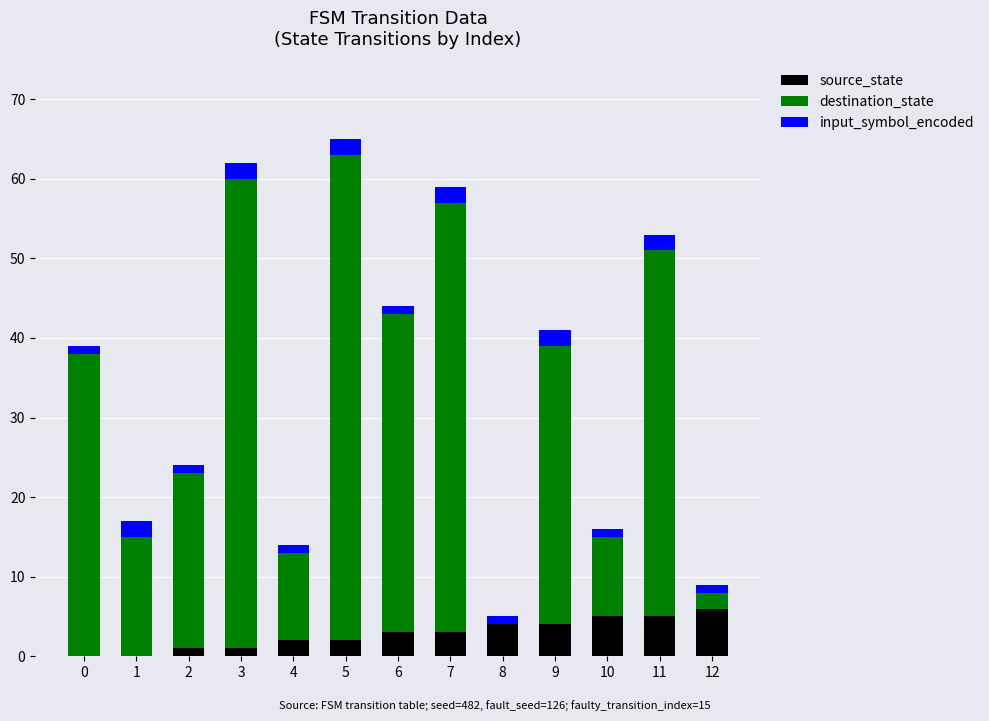

What are all the series names shown in the legend?

source_state, destination_state, input_symbol_encoded